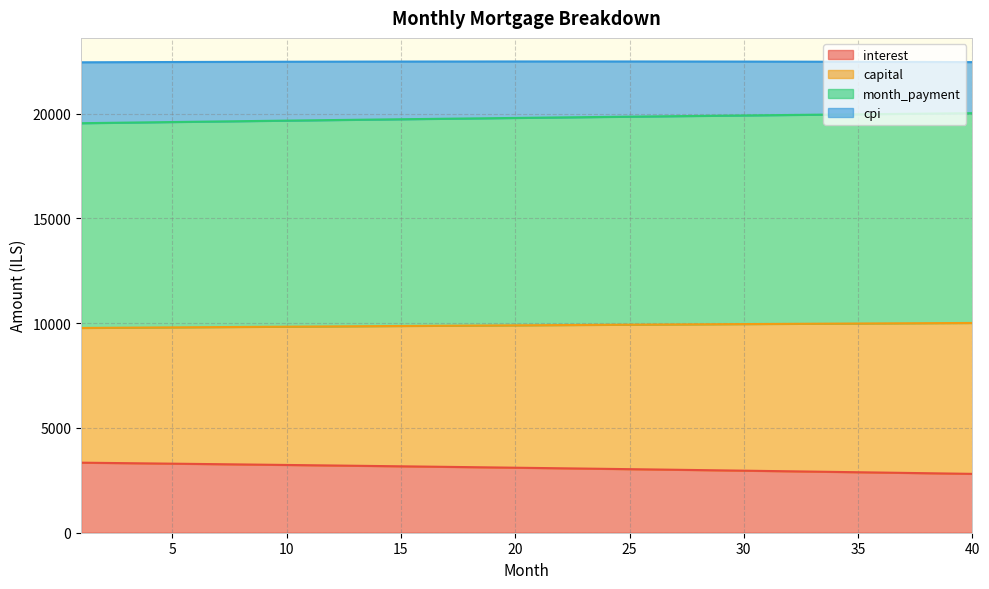

What is the highest value of the interest series?

3343.1